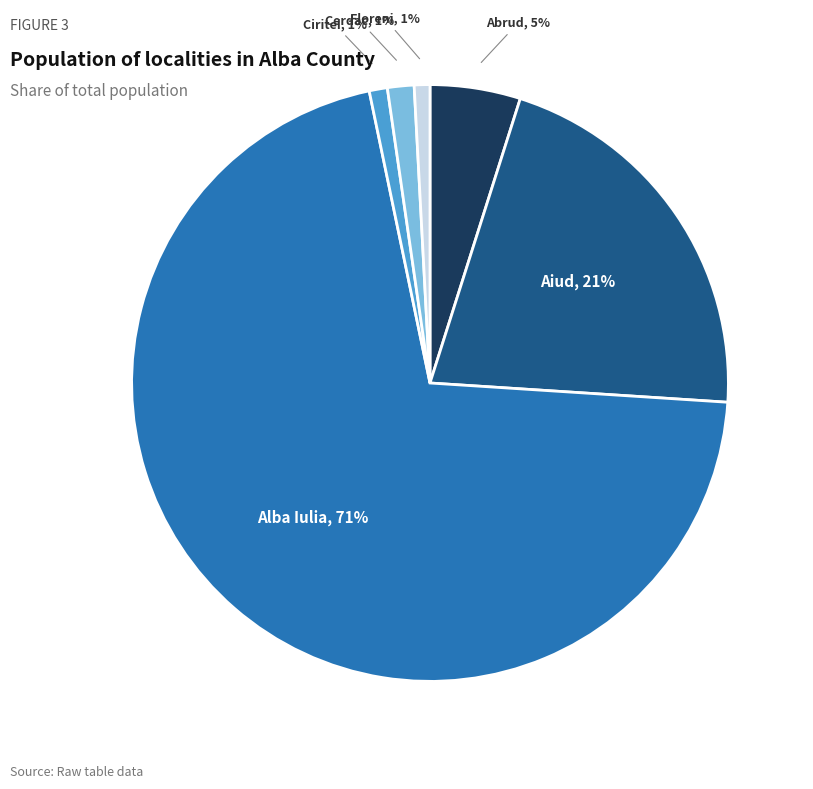

Is the sum of Abrud and Floreni greater than half?

No